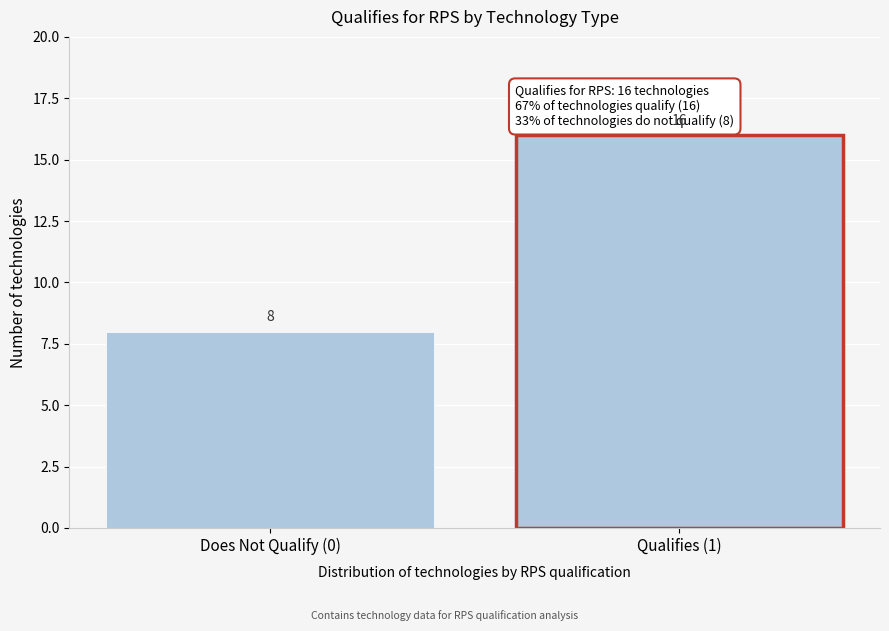

Reading right to left, list all the values displayed in this chart.

16	8